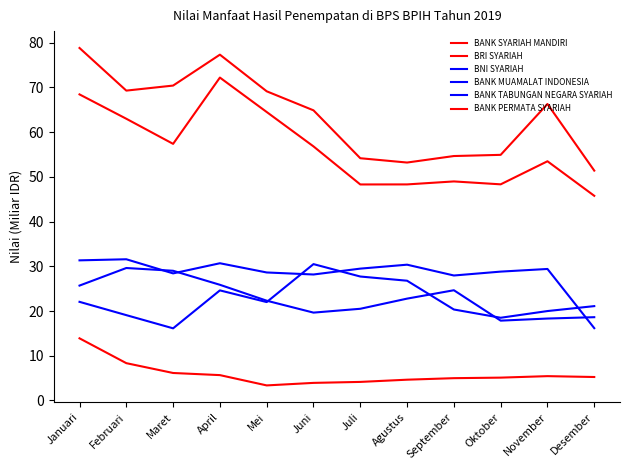

How many lines are shown in the chart?

6